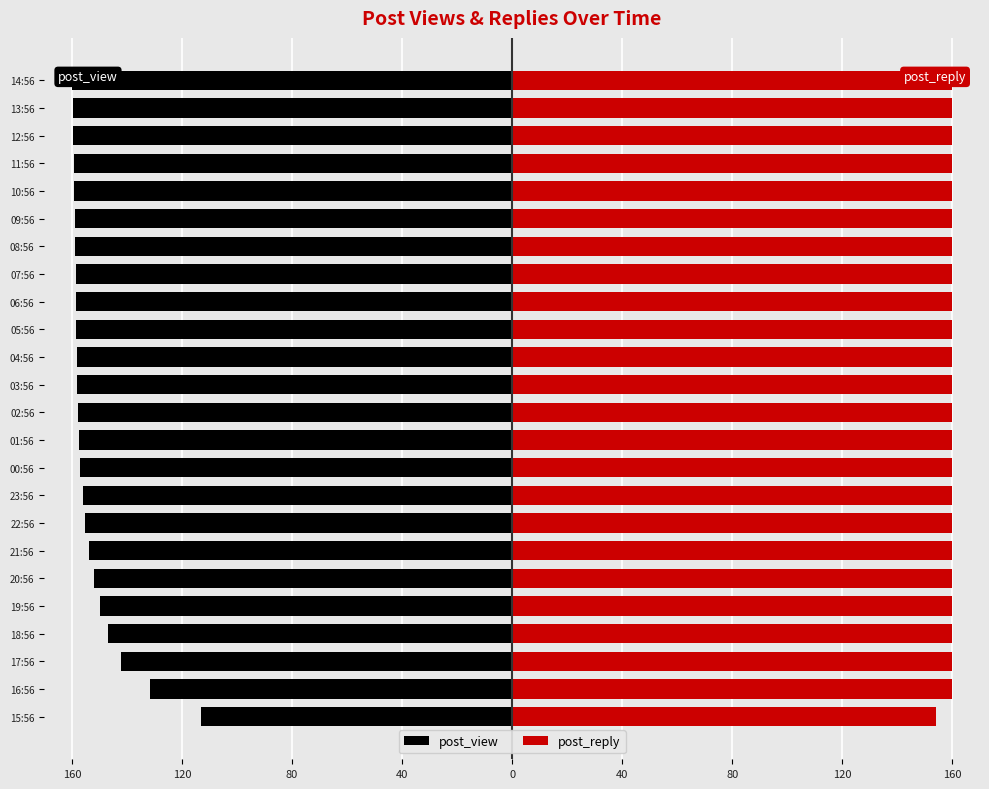

What is the minimum value for post_reply?

153.8